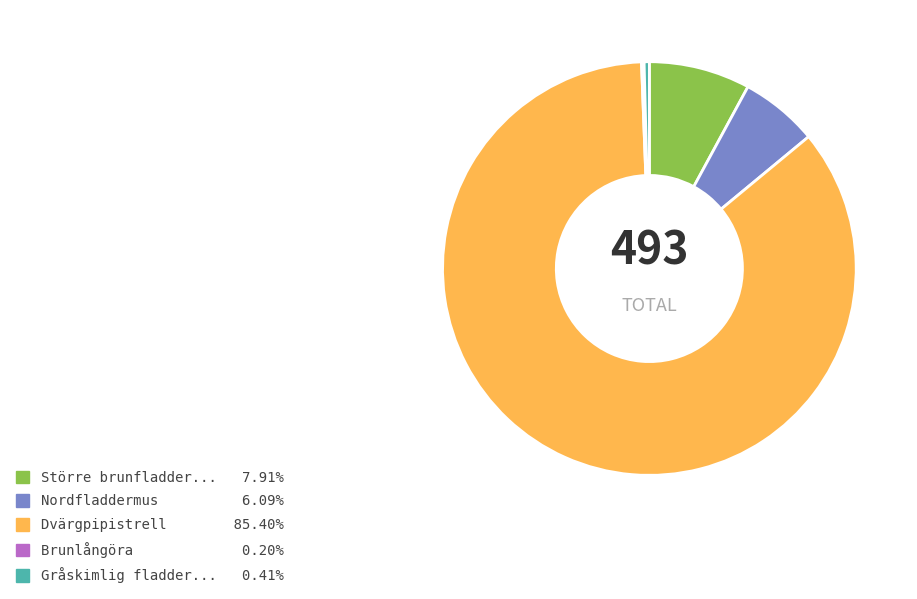

Does any single category account for the majority?

Yes